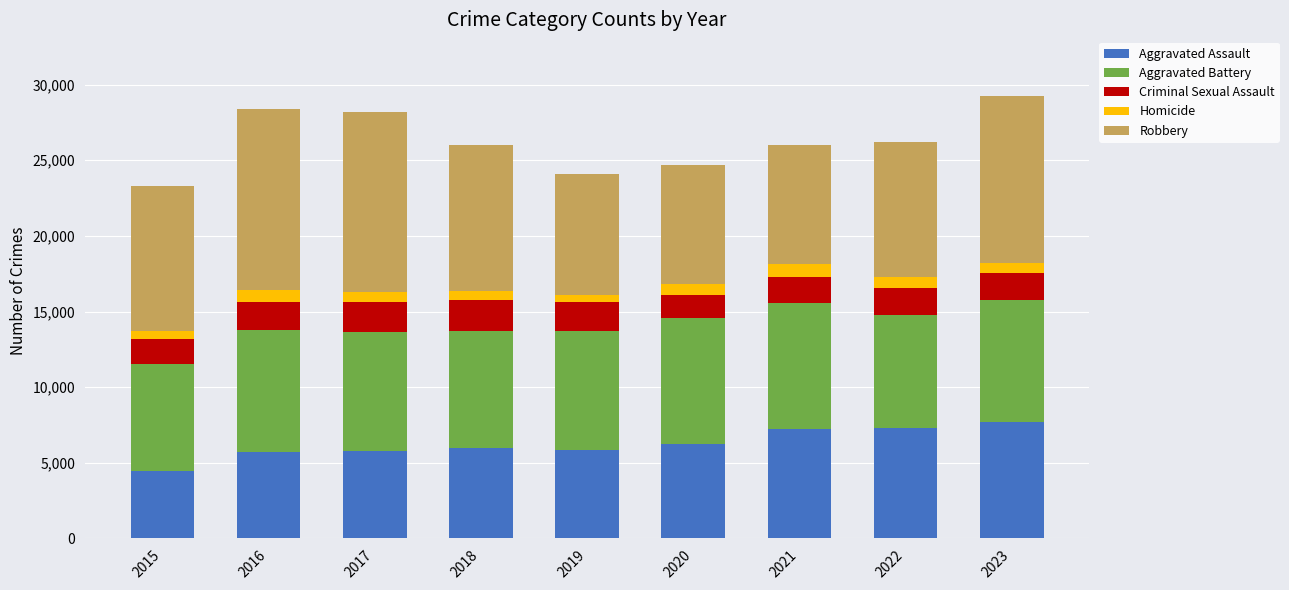

Is it true that Aggravated Assault equals 6264 at 2020?

True